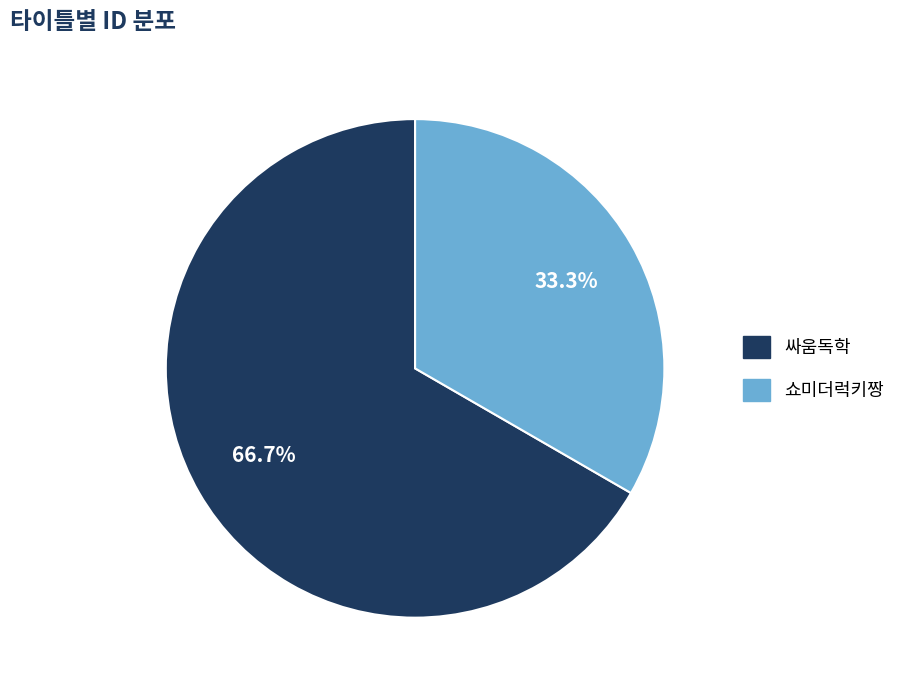

Is it true that 싸움독학 is 67% of the pie?

True